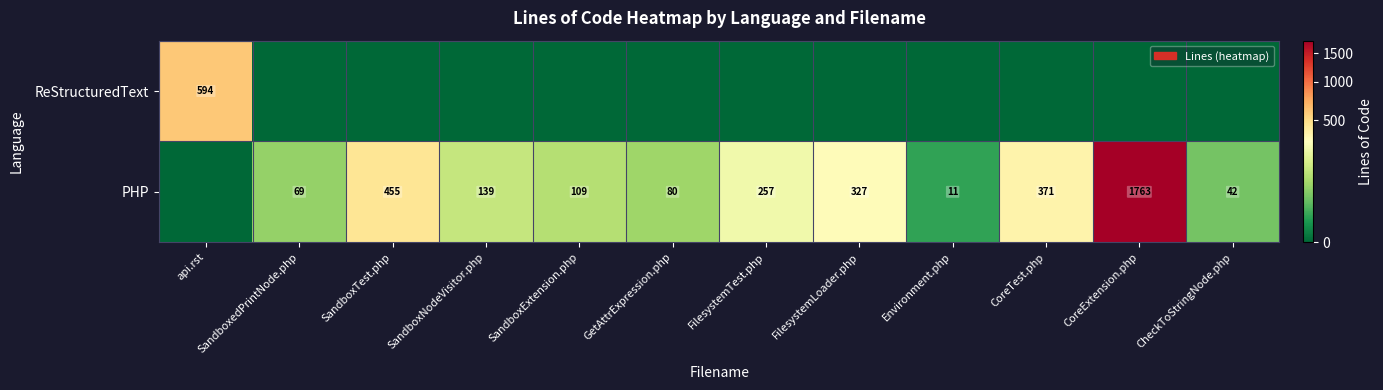

The PHP series shows 109 at SandboxExtension.php. True or false?

True